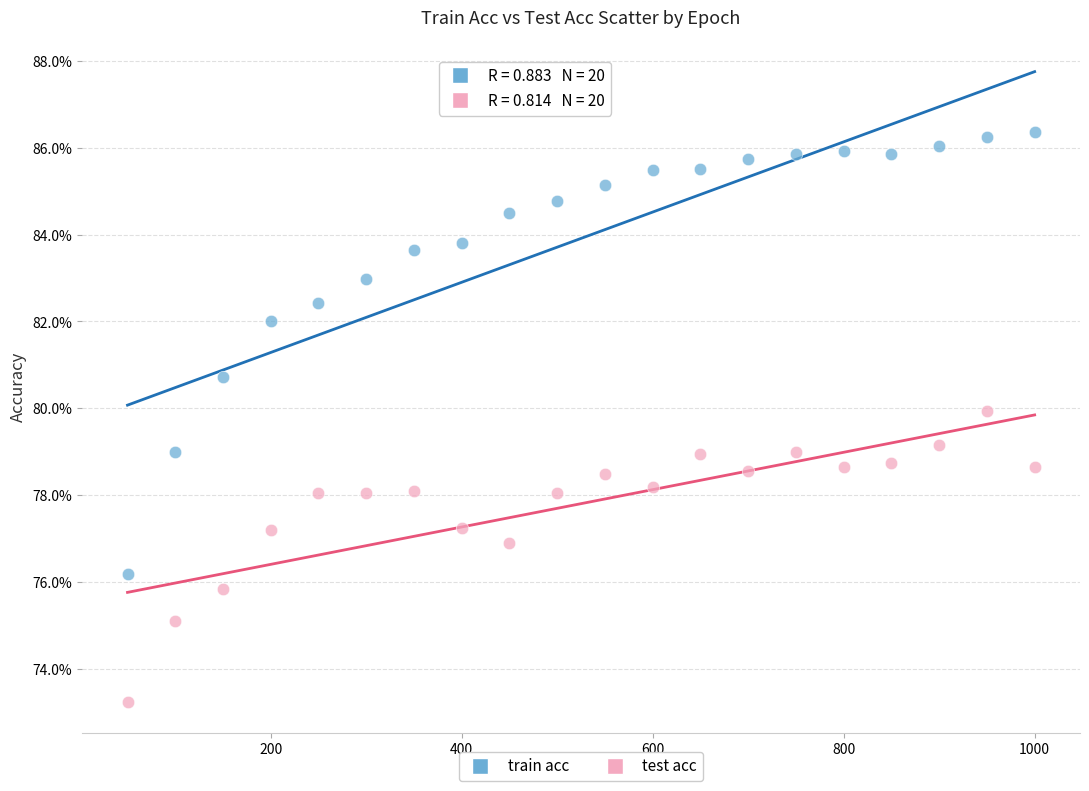

Which series has the widest spread of Y values?

train acc